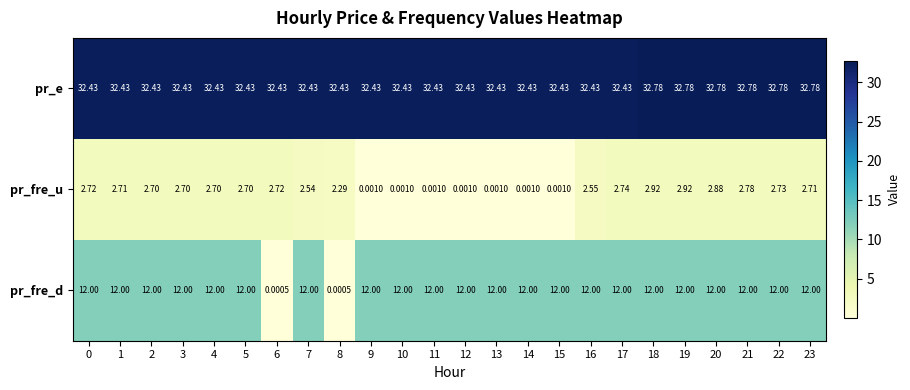

What is the spread (max minus min) of values at 14?

32.4